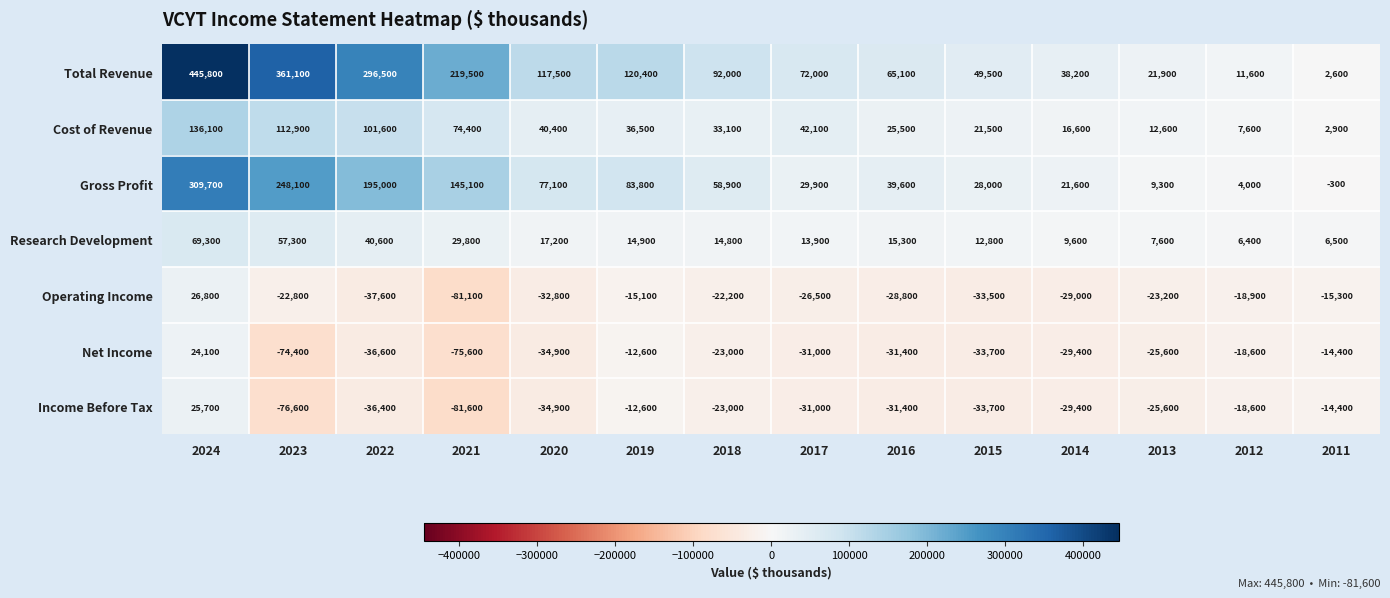

What is the sum of the Total Revenue values at 2022 and 2015?

346000